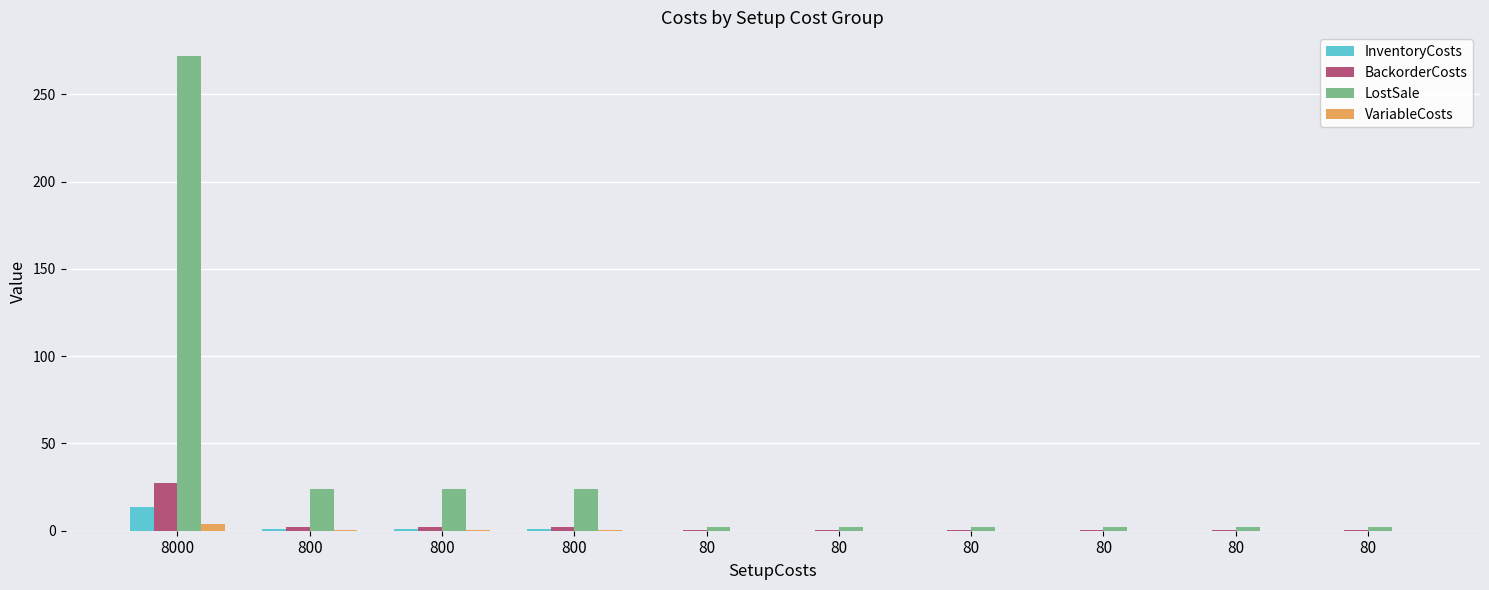

Which series changed the most between 800 and 80?

LostSale